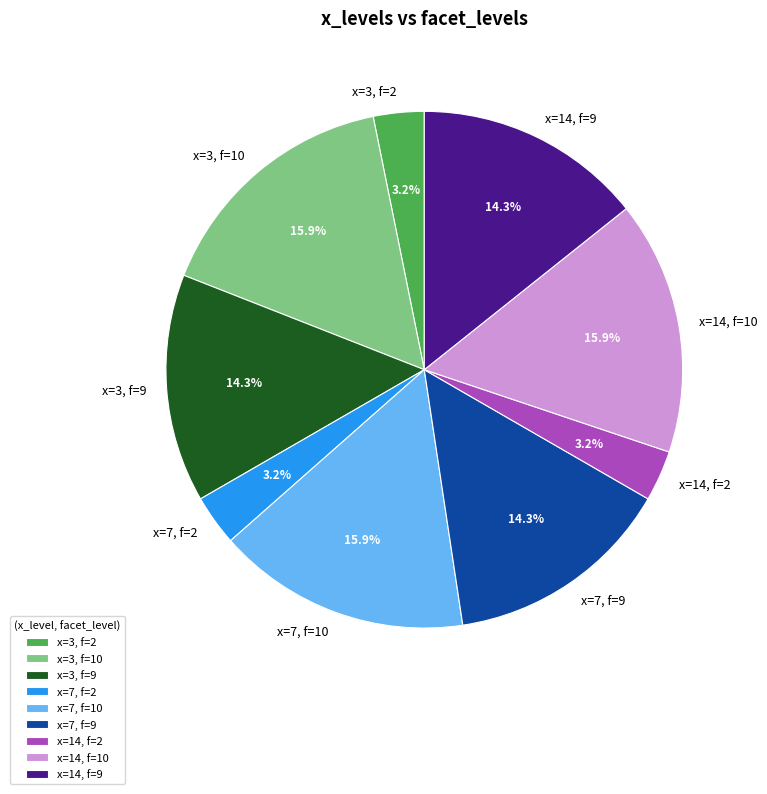

Do x=3, f=9 and x=14, f=9 together represent more than half of the pie?

No